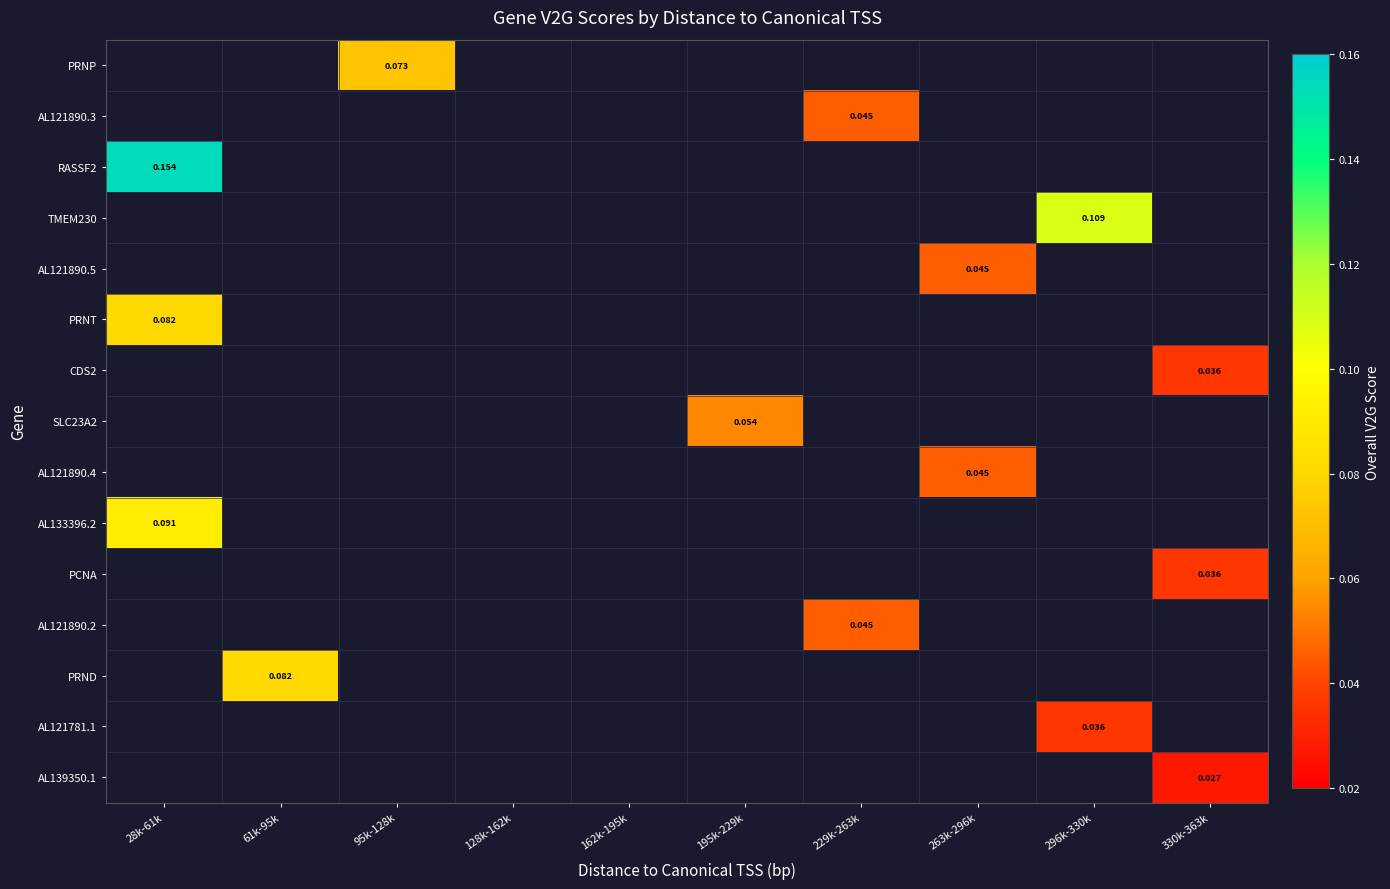

List the labels in order of AL121890.4 value, largest first.

28k-61k, 61k-95k, 95k-128k, 128k-162k, 162k-195k, 195k-229k, 229k-263k, 263k-296k, 296k-330k, 330k-363k